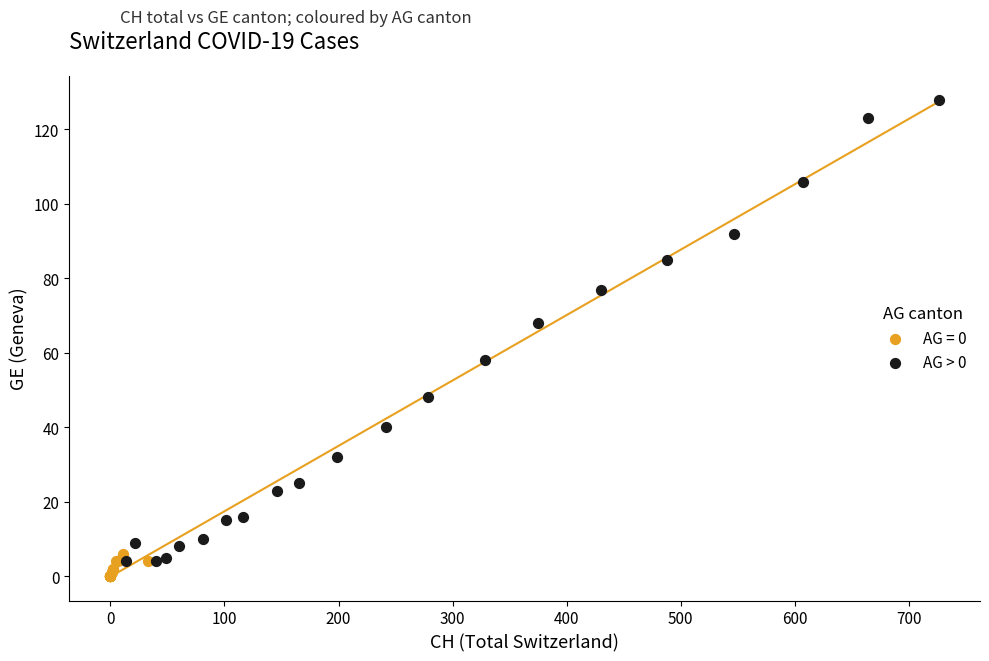

Which series has the largest Y range (max minus min)?

AG > 0